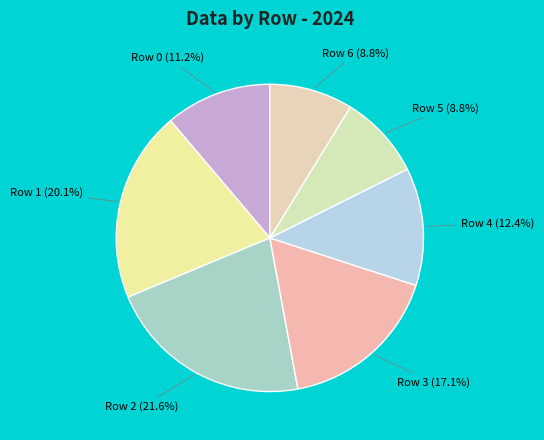

What is the largest slice in the pie chart?

Row 2